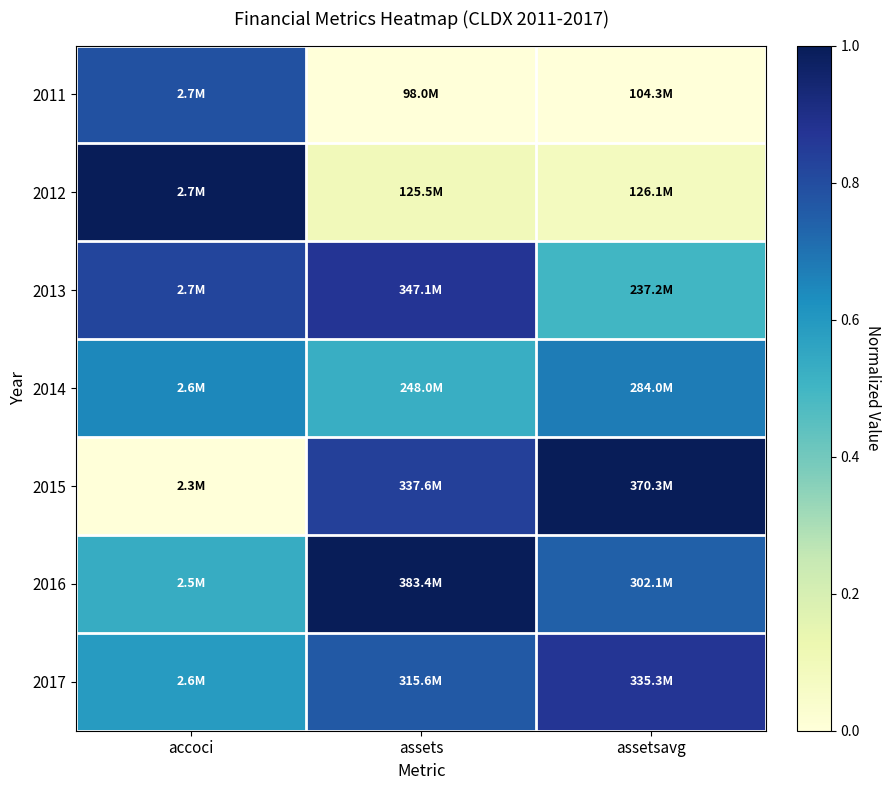

Reading left to right, what are all the values shown in this chart?

2011: accoci=0.8	assets=0.0	assetsavg=0.0
2012: accoci=1.0	assets=0.1	assetsavg=0.1
2013: accoci=0.8	assets=0.9	assetsavg=0.5
2014: accoci=0.6	assets=0.5	assetsavg=0.7
2015: accoci=0.0	assets=0.8	assetsavg=1.0
2016: accoci=0.5	assets=1.0	assetsavg=0.7
2017: accoci=0.6	assets=0.8	assetsavg=0.9